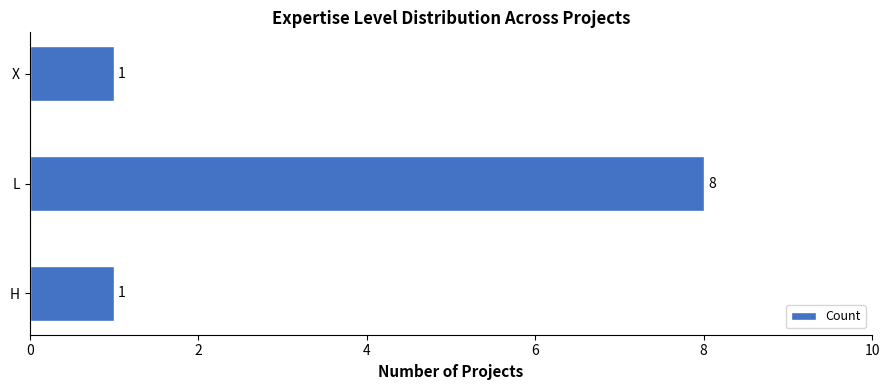

What is the greatest value displayed?

8